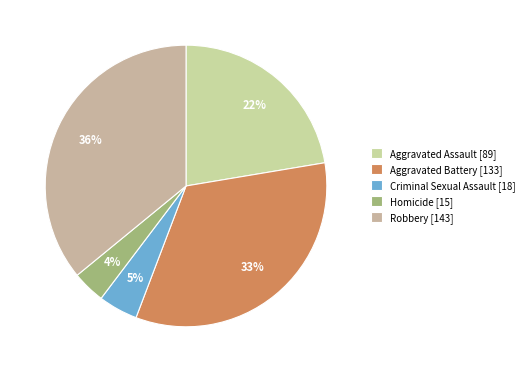

Combined, do Robbery and Criminal Sexual Assault account for over 50%?

No